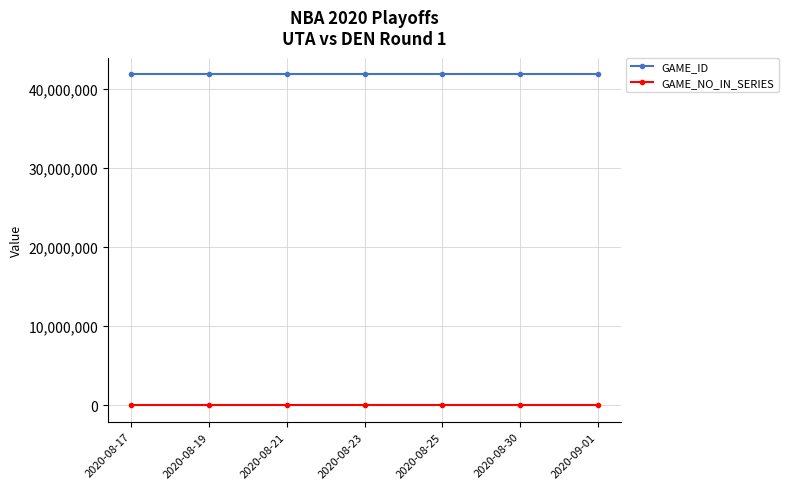

How many values in the GAME_ID series are below 41900164?

3